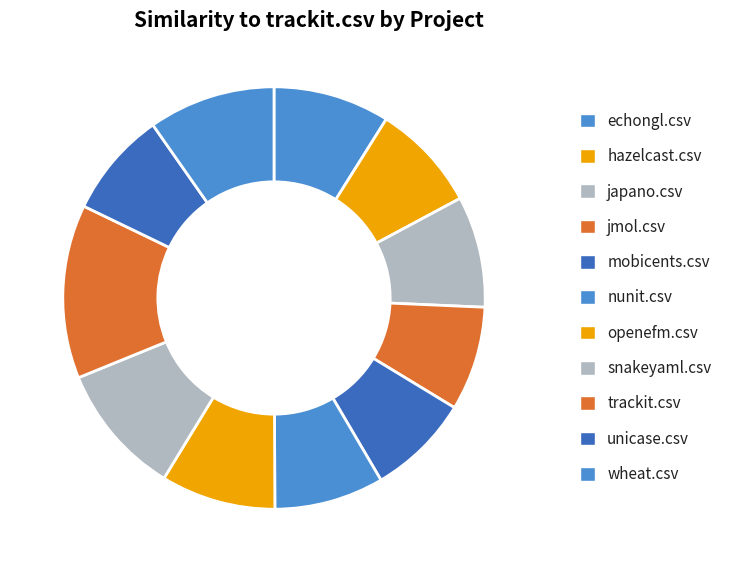

The mobicents.csv slice represents 19% of the pie. True or false?

False